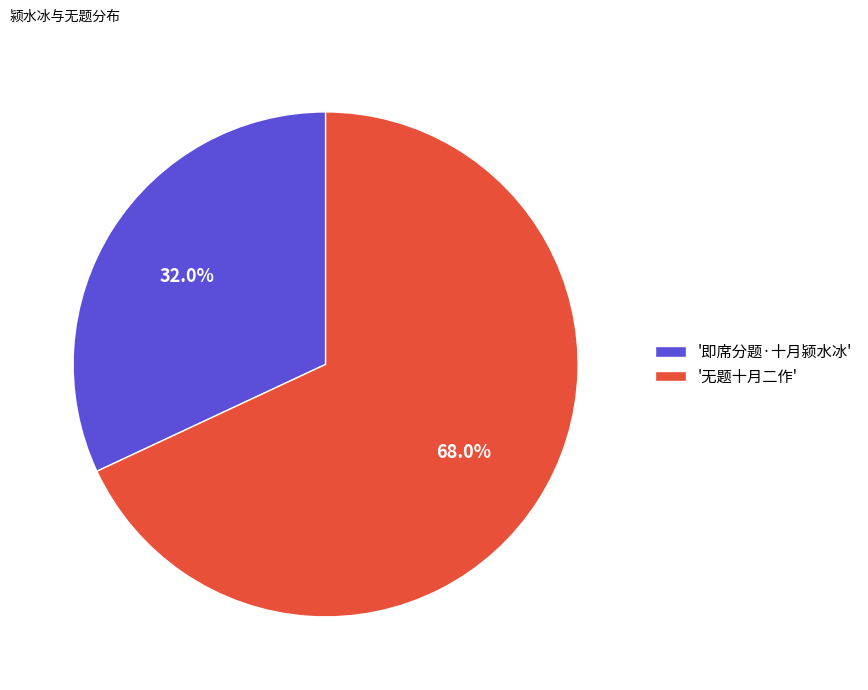

Rank the categories by value from lowest to highest.

'即席分题·十月颍水冰', '无题十月二作'